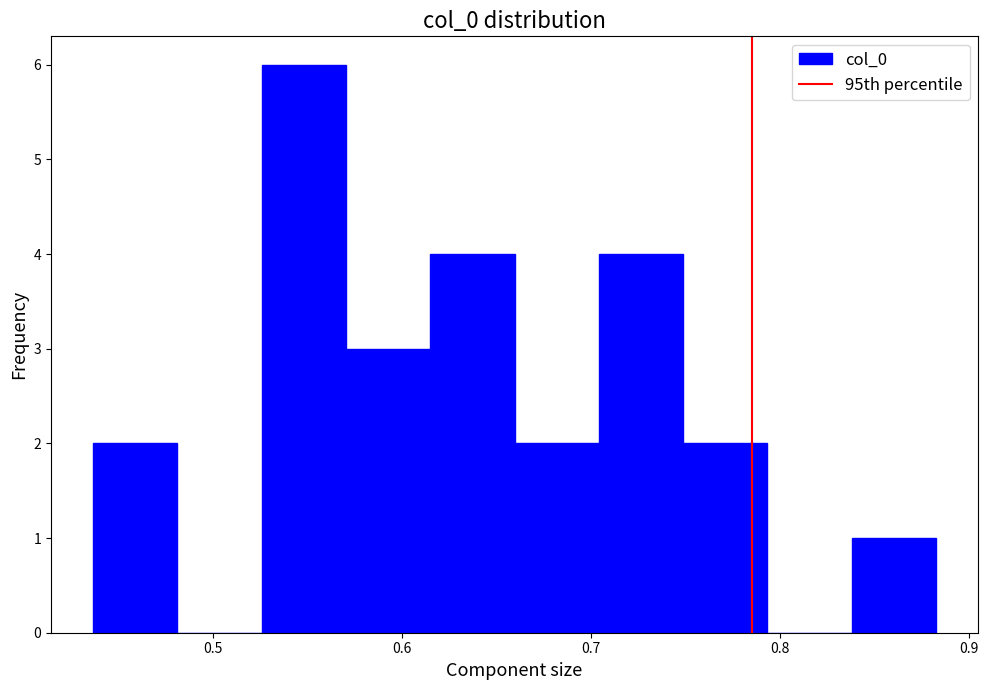

Reading left to right, list every bar in this chart as the range it spans on the x-axis followed by its height. Neither the bar edges nor the heights are printed on the chart, so give them approximately, as read against the axes.

0.44 to 0.48: 2
0.48 to 0.53: 0
0.53 to 0.57: 6
0.57 to 0.62: 3
0.62 to 0.66: 4
0.66 to 0.70: 2
0.70 to 0.75: 4
0.75 to 0.79: 2
0.79 to 0.84: 0
0.84 to 0.88: 1